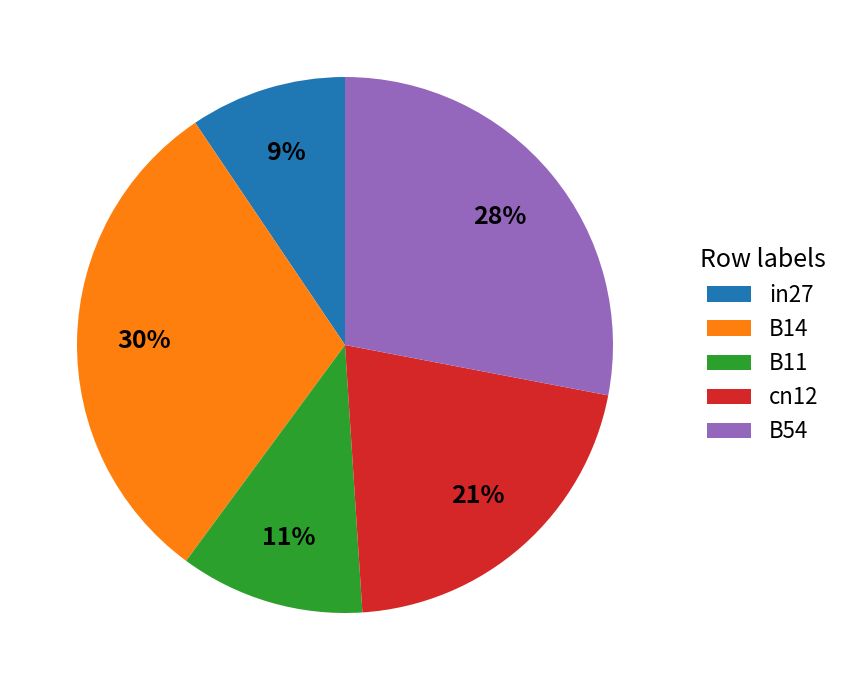

To the nearest percent, what is the difference between the B11 and cn12 slice percentages?

10%